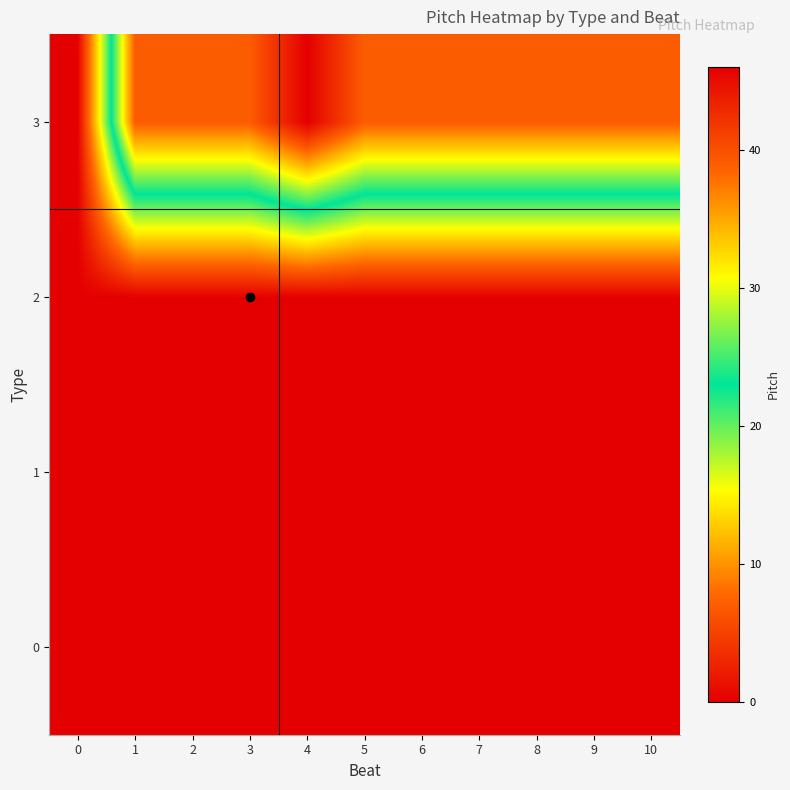

What is the maximum value shown in the chart?

46